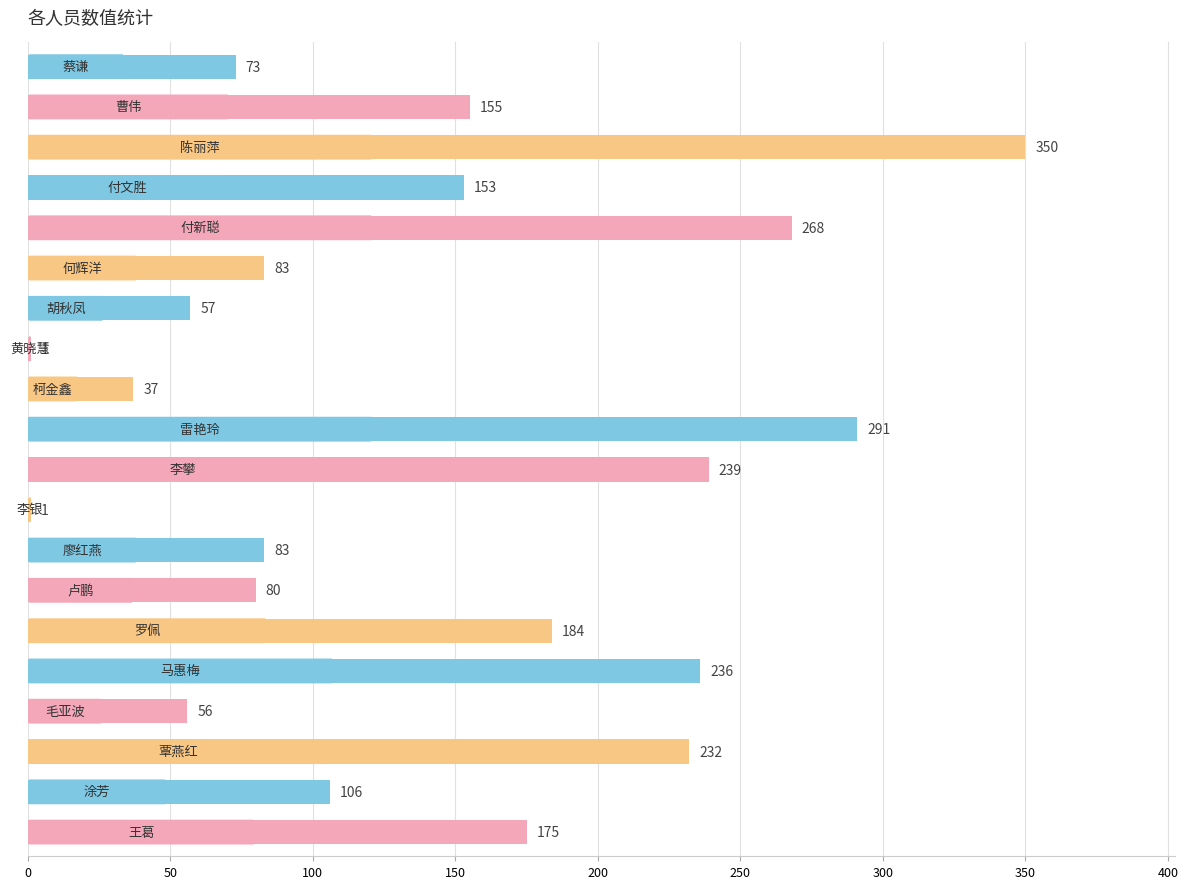

What is the greatest value displayed?

350